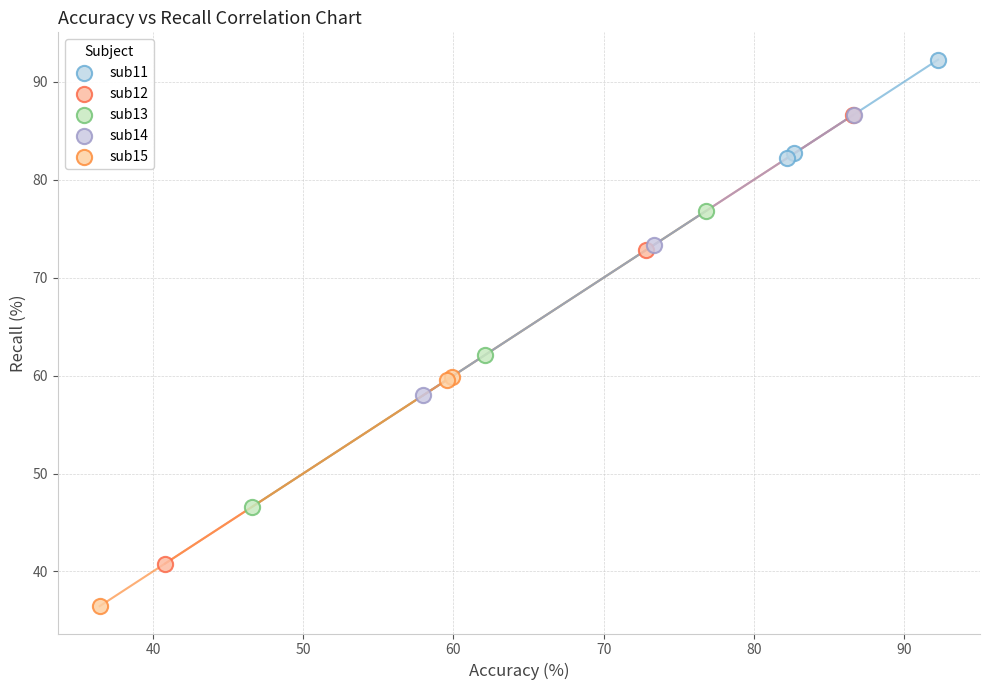

Which series reaches the maximum Y coordinate?

sub11